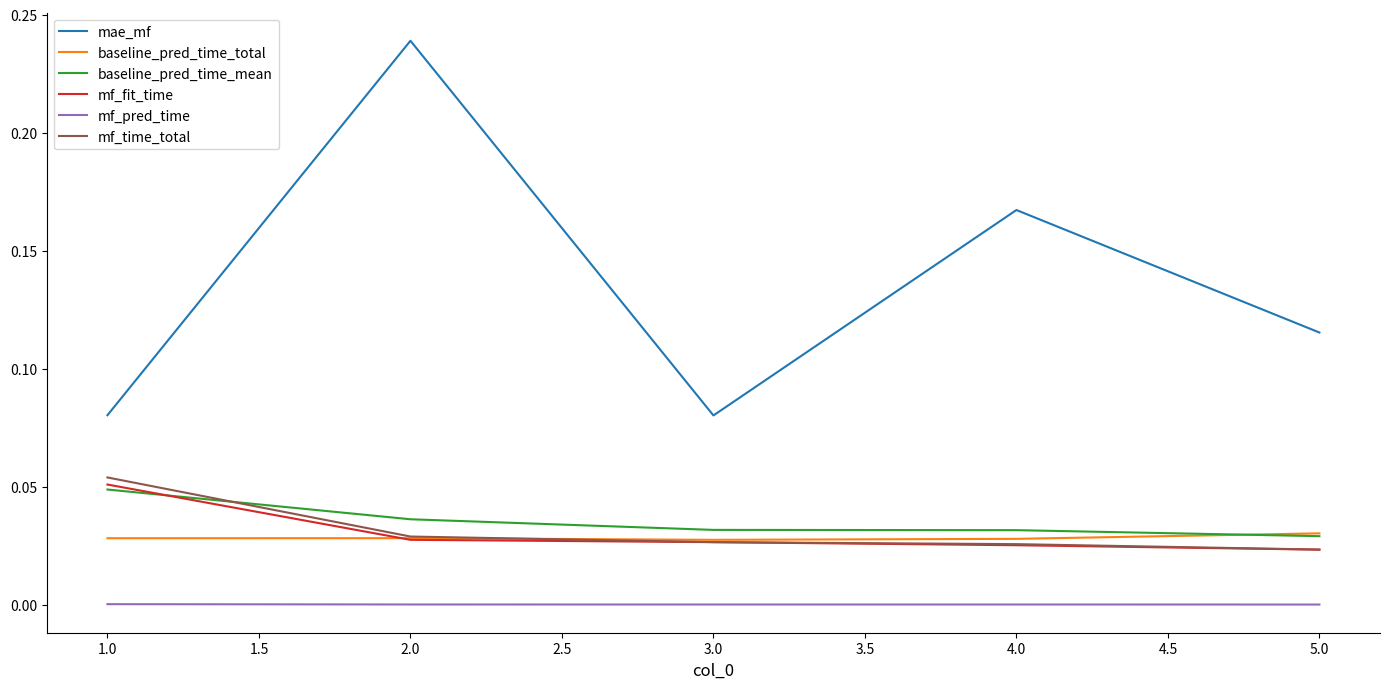

At how many categories does at least one series exceed 0?

5